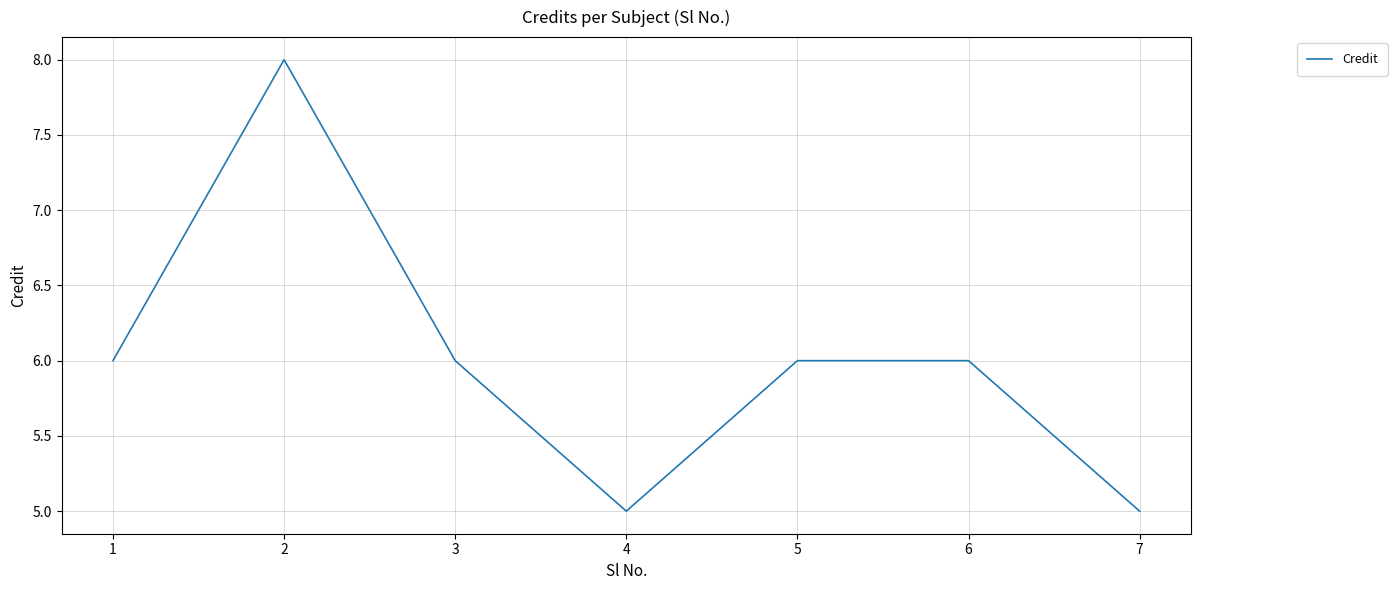

What is the change in value from 5 to 7?

-1